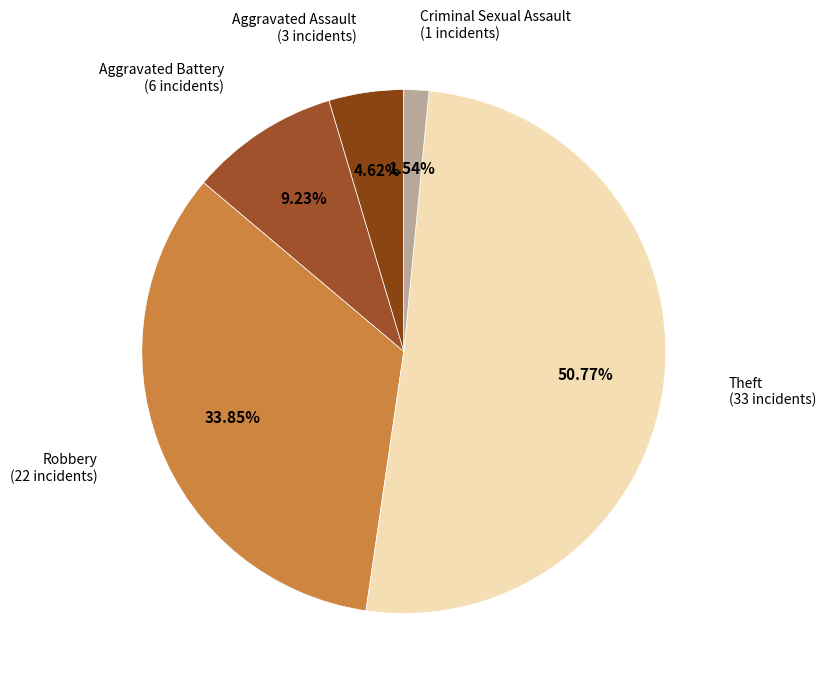

How many segments does this pie chart have?

5